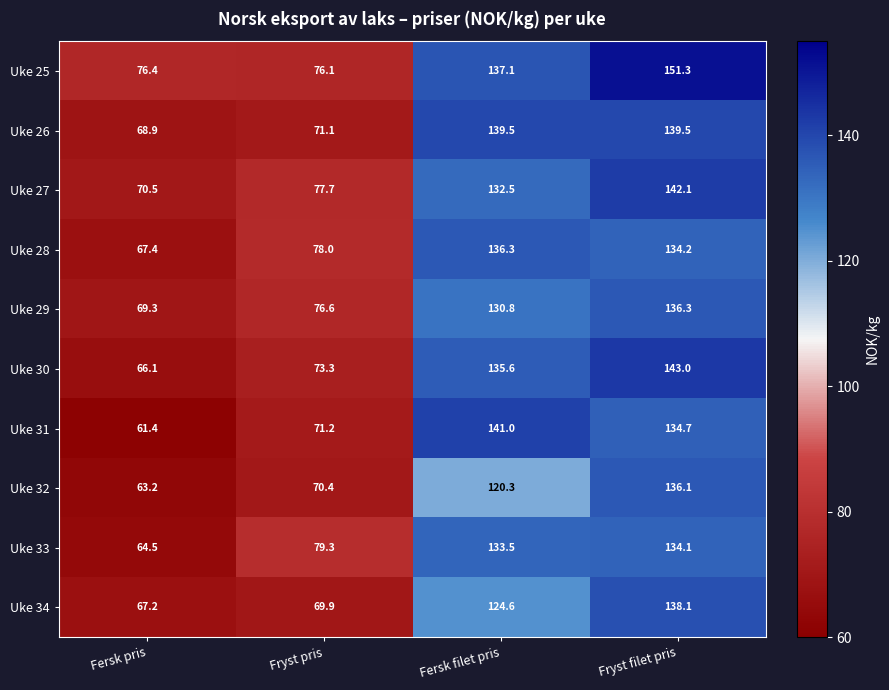

Rank the categories by Uke 25 value from highest to lowest.

Fryst filet pris, Fersk filet pris, Fersk pris, Fryst pris